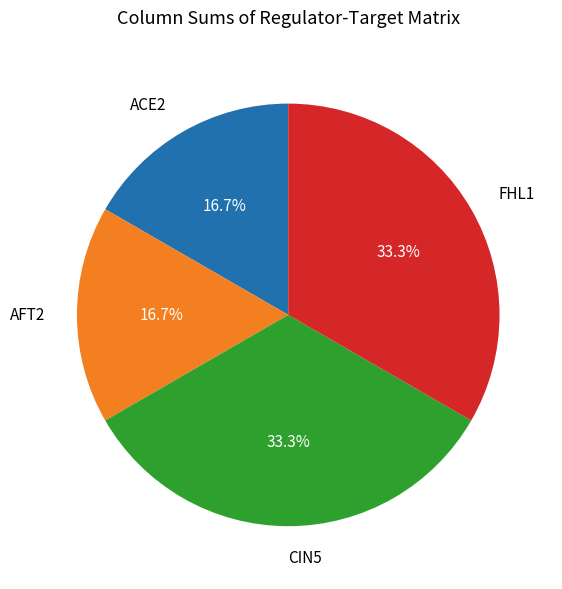

Is AFT2 the majority of the pie?

No